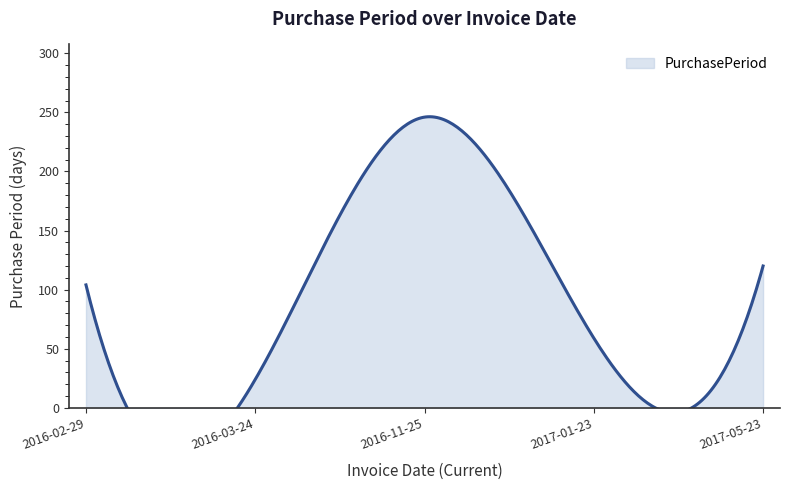

The value at 2016-03-24 is 13. True or false?

False